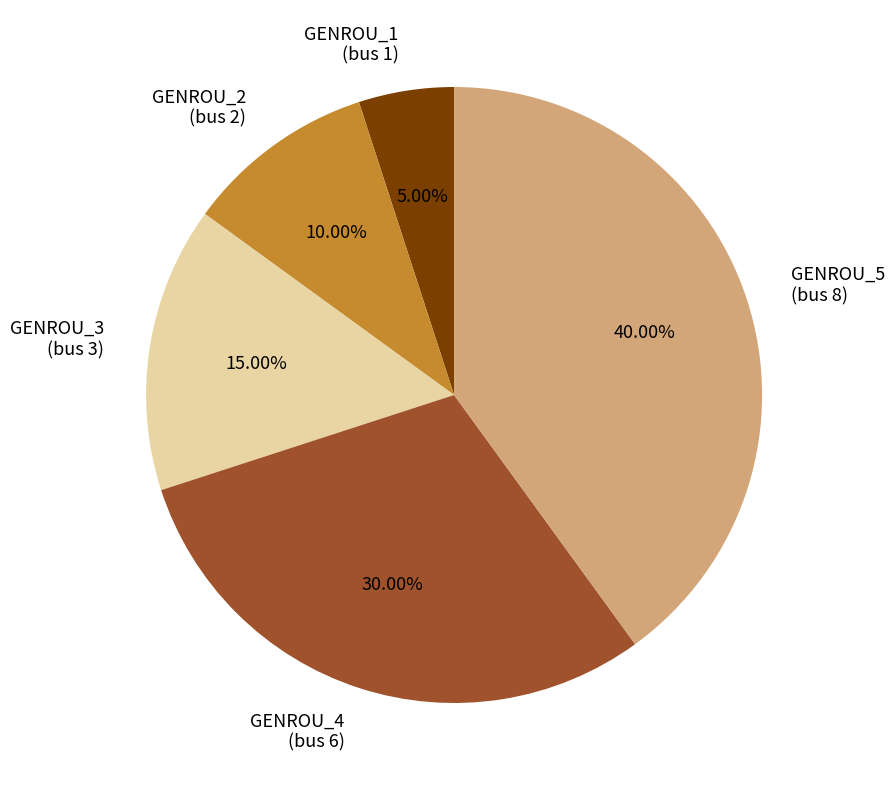

Does GENROU_3 (bus 3) represent more than half of the total?

No